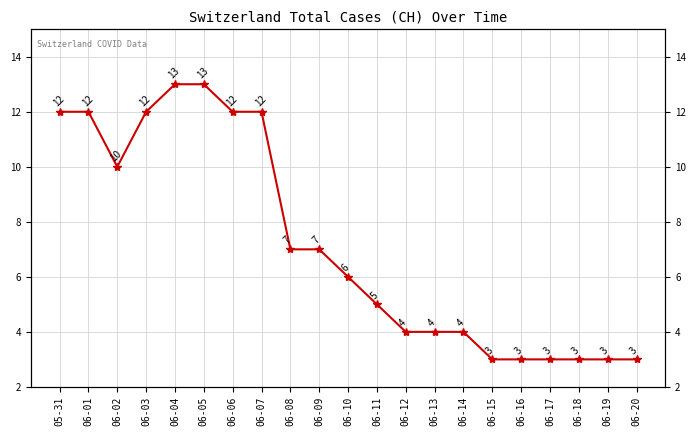

What position from the left is 06-10?

11